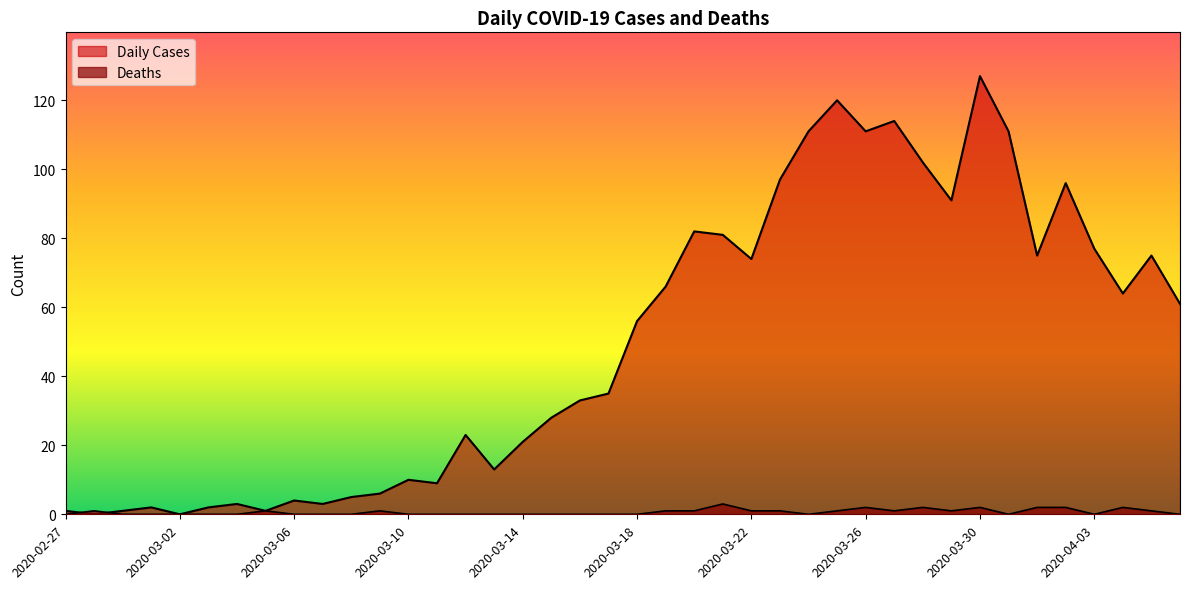

List the series in order of their peak value, lowest first.

Deaths, Daily Cases